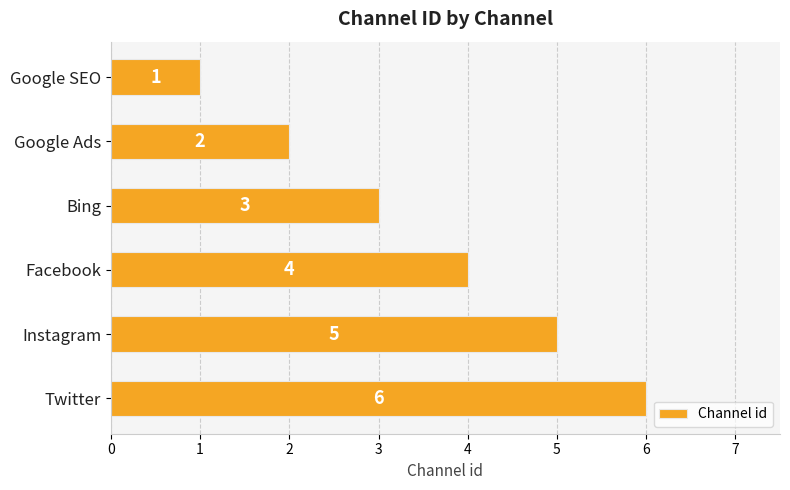

What is the average value?

4